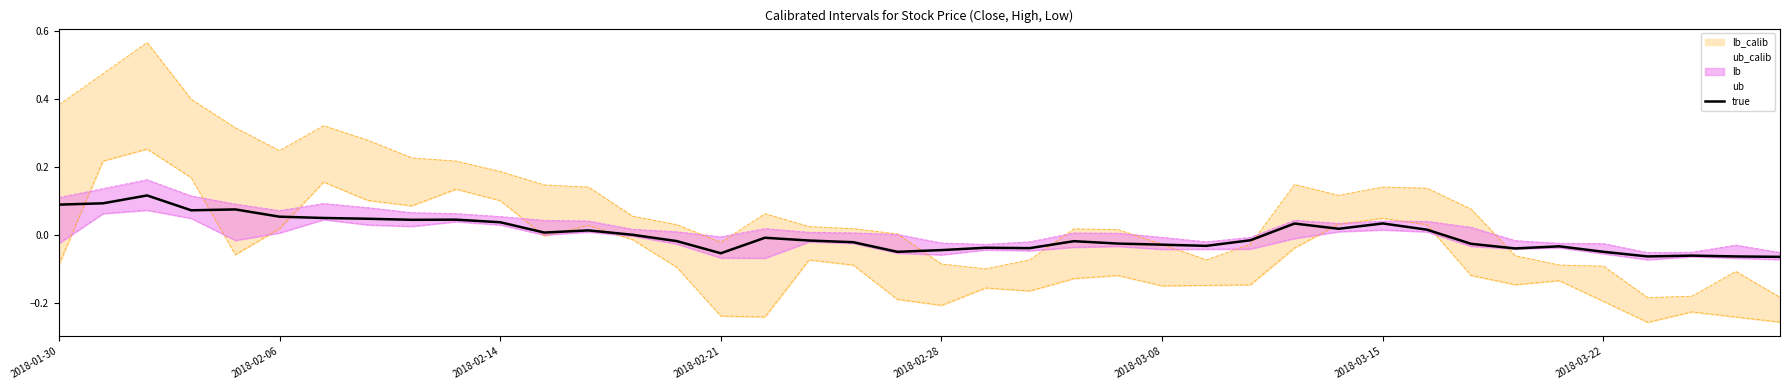

True or false: there are more than 2 points higher than both neighbors.

True